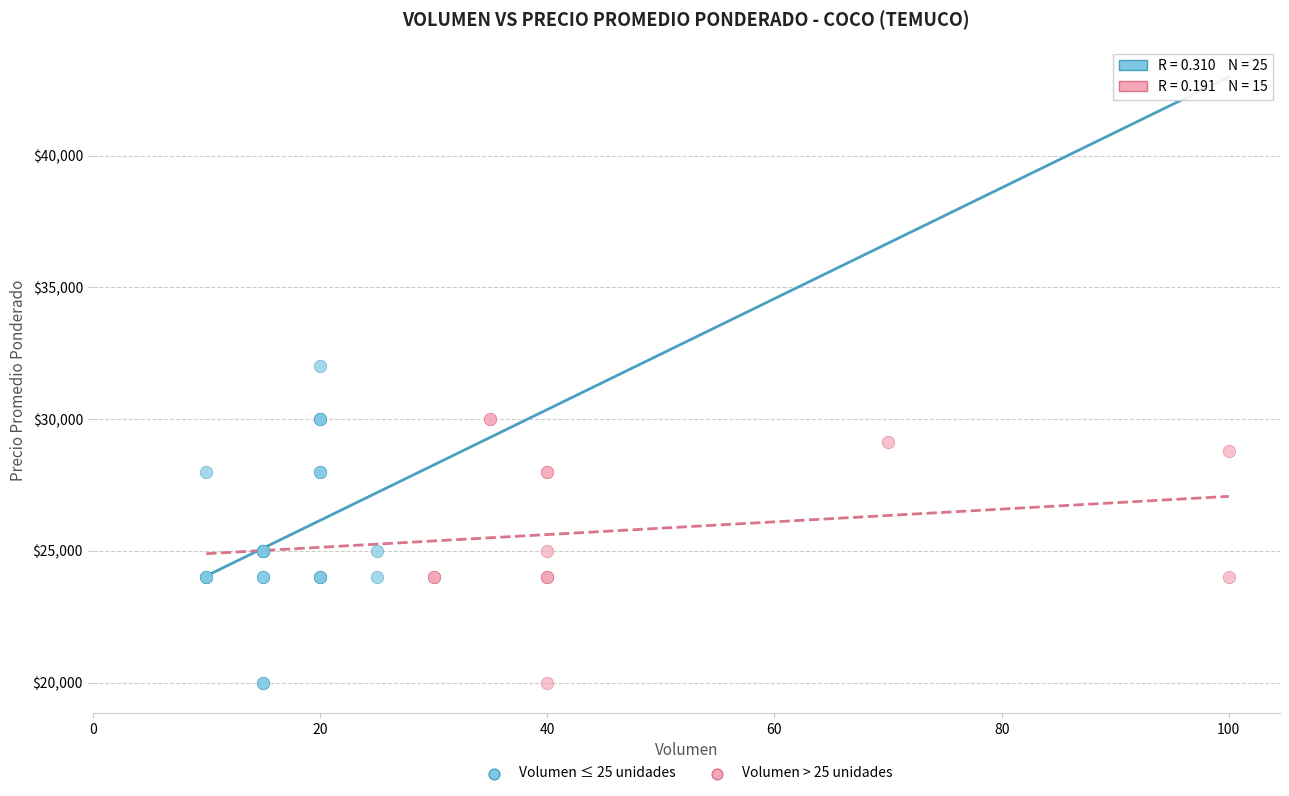

Which series has the largest Y range (max minus min)?

Volumen ≤ 25 unidades